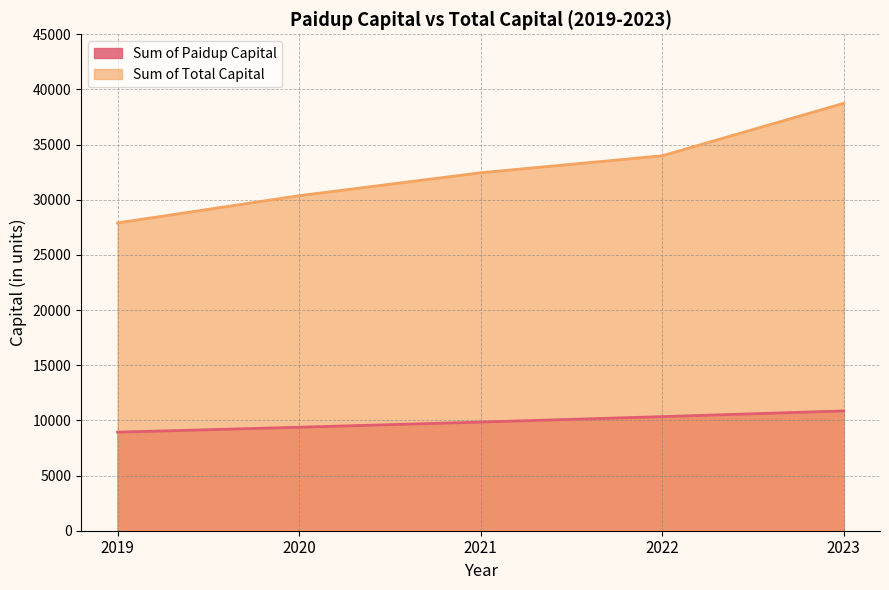

True or false: Sum of Total Capital has more than 1 interior local peaks.

False